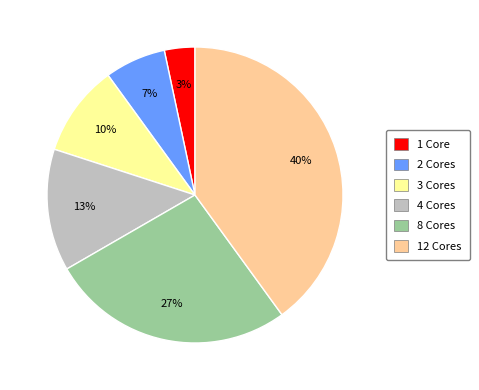

Combined, do 1 Core and 4 Cores account for over 50%?

No